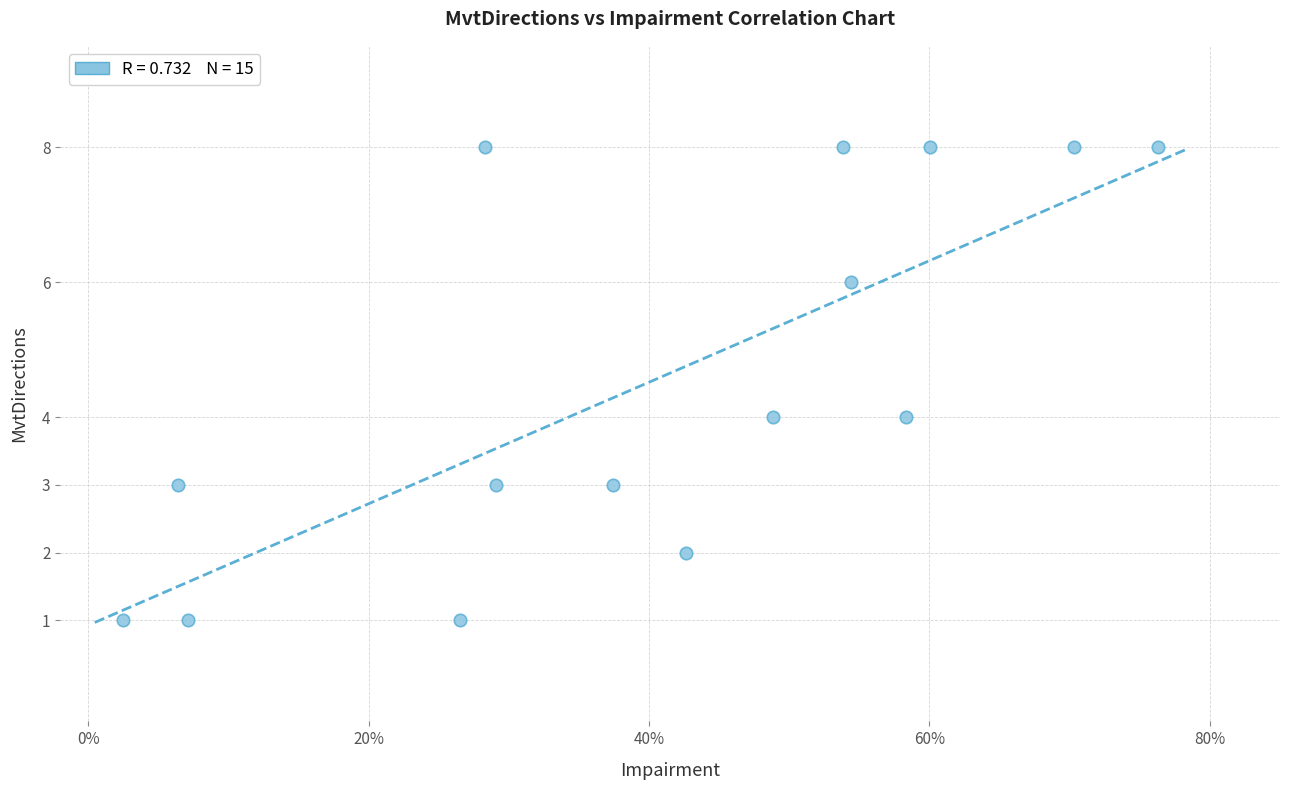

What is the range of Y values (max minus min)?

7